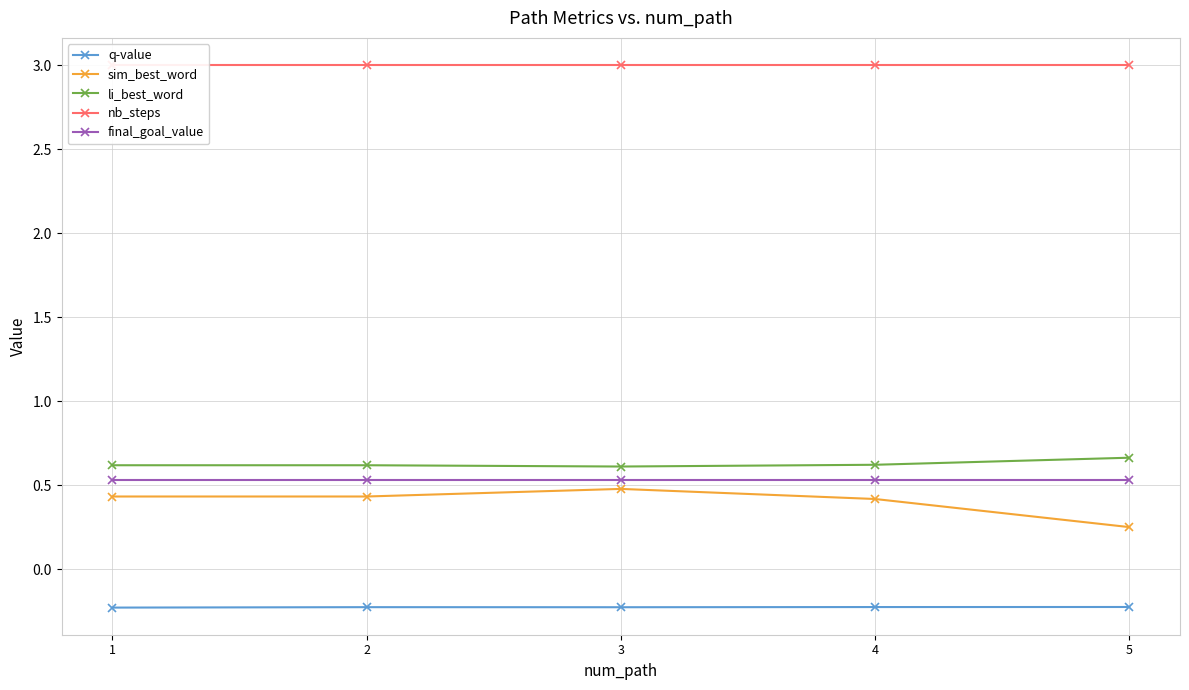

Rank the series by their maximum value, from highest to lowest.

nb_steps, li_best_word, final_goal_value, sim_best_word, q-value